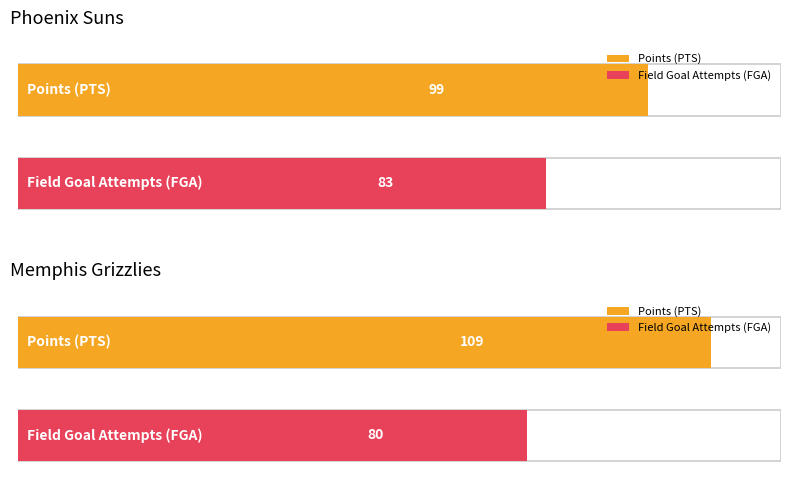

Between Phoenix Suns and Memphis Grizzlies, which series saw the biggest shift?

PTS